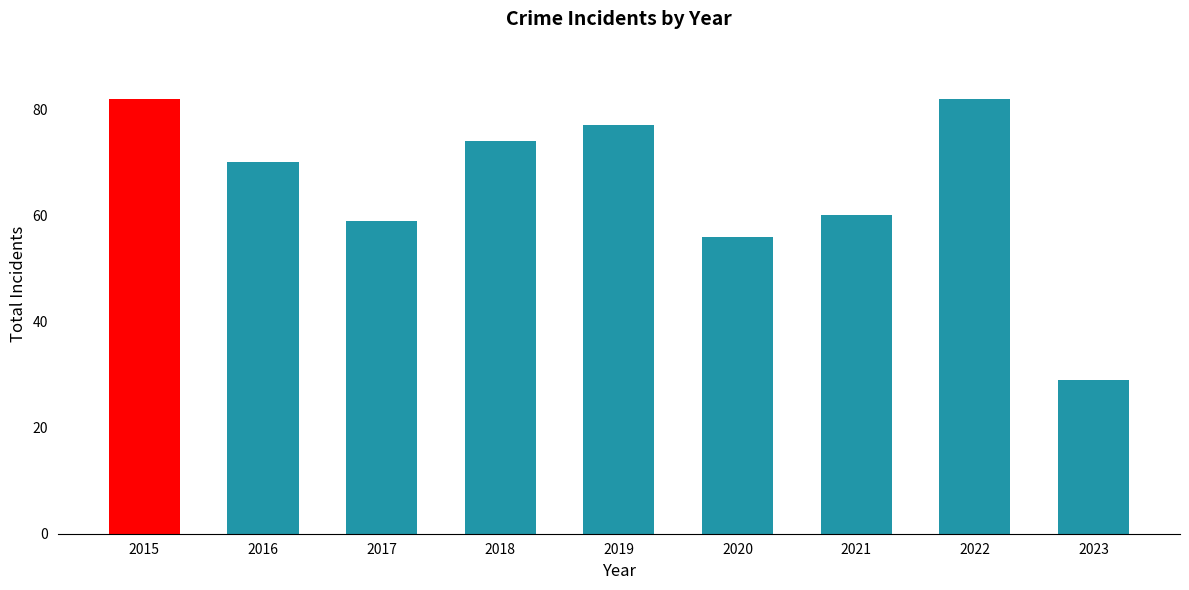

What is the value of the 4th bar from the left?

74